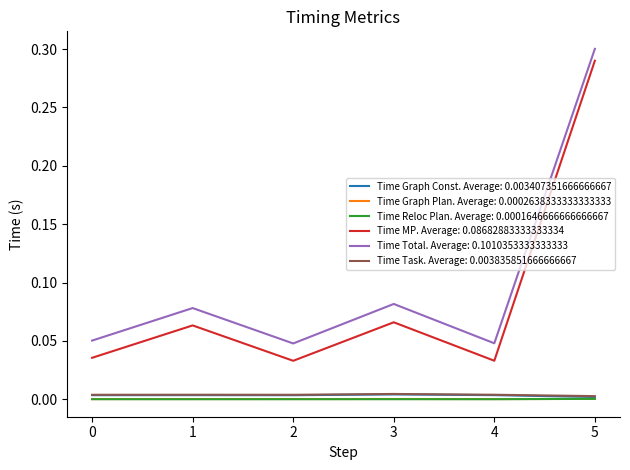

True or false: Time MP. Average: 0.08682883333333334 and Time Total. Average: 0.1010353333333333 cross at least once.

False